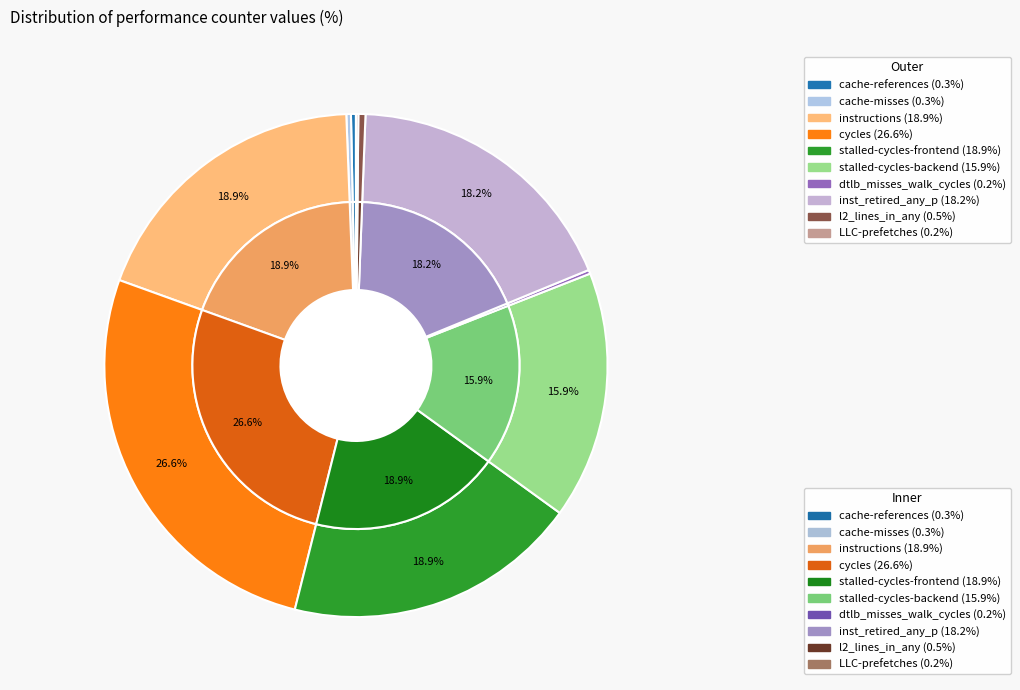

To the nearest percent, what is the difference between the largest and smallest slice percentages?

26%